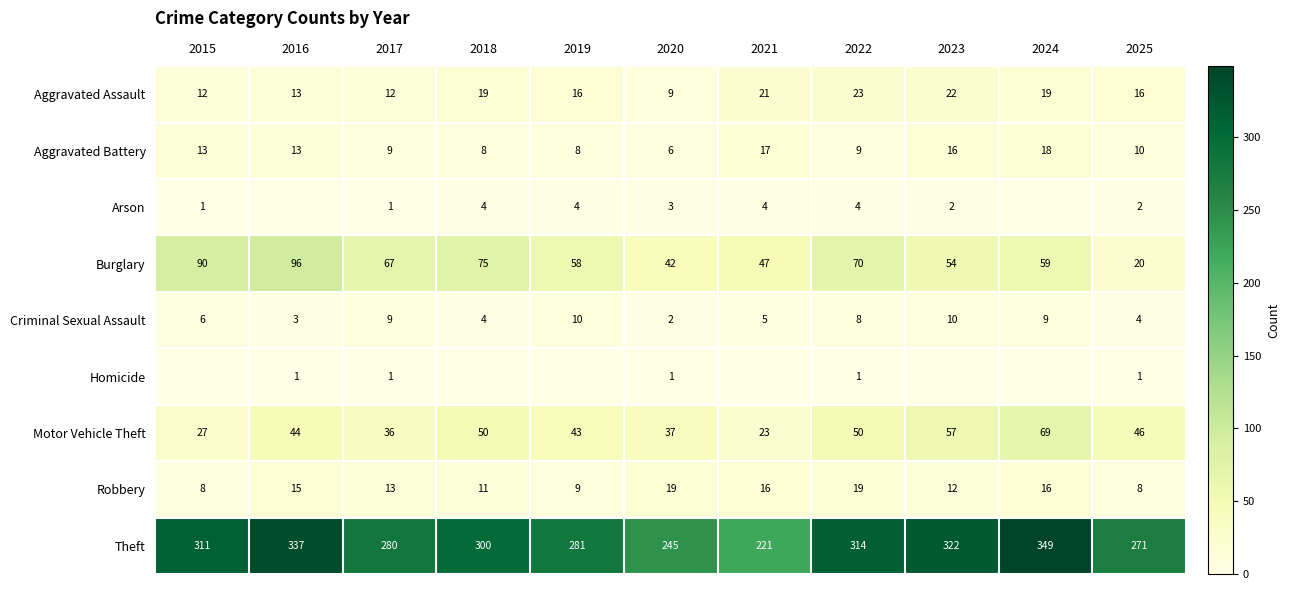

At 2022, list the series in order from smallest to largest.

Homicide, Arson, Criminal Sexual Assault, Aggravated Battery, Robbery, Aggravated Assault, Motor Vehicle Theft, Burglary, Theft